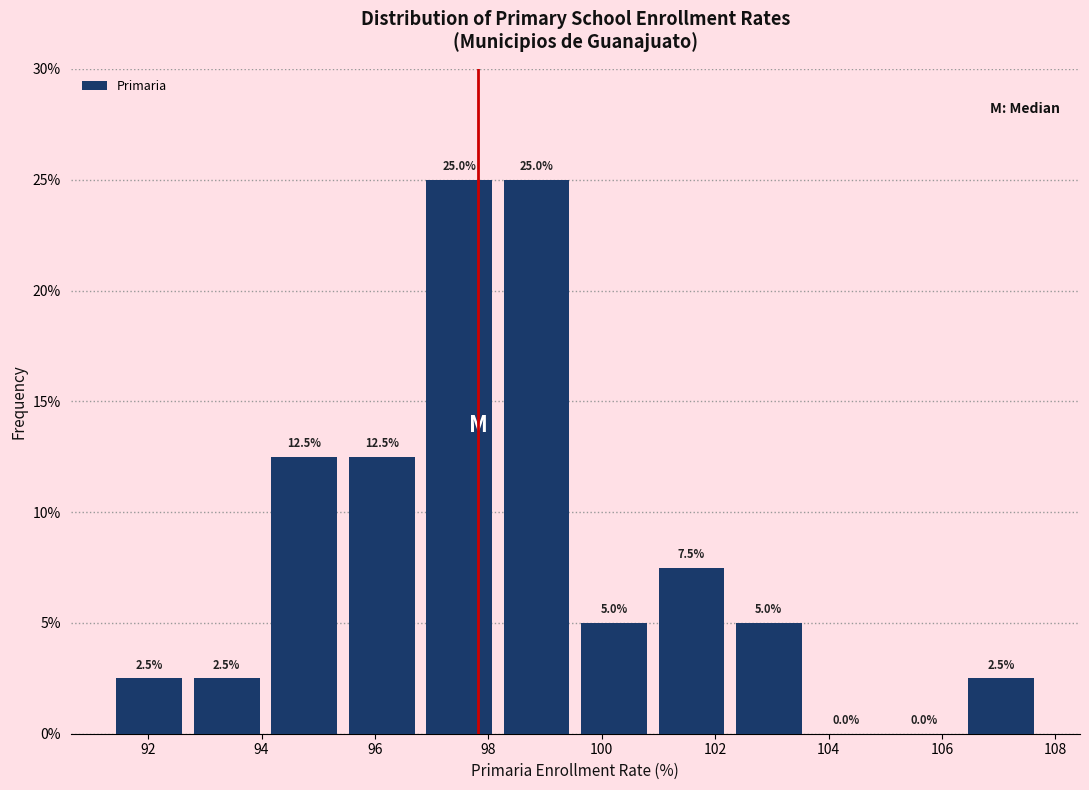

Reading left to right, list every bar in this chart as the range it spans on the x-axis followed by its height. The bar edges are not printed on the chart, so give them approximately, as read against the axis.

91.4 to 92.8: 2.5
92.8 to 94.0: 2.5
94.0 to 95.4: 12.5
95.4 to 96.8: 12.5
96.8 to 98.2: 25.0
98.2 to 99.6: 25.0
99.6 to 100.8: 5.0
100.8 to 102.2: 7.5
102.2 to 103.6: 5.0
103.6 to 105.0: 0.0
105.0 to 106.4: 0.0
106.4 to 107.8: 2.5